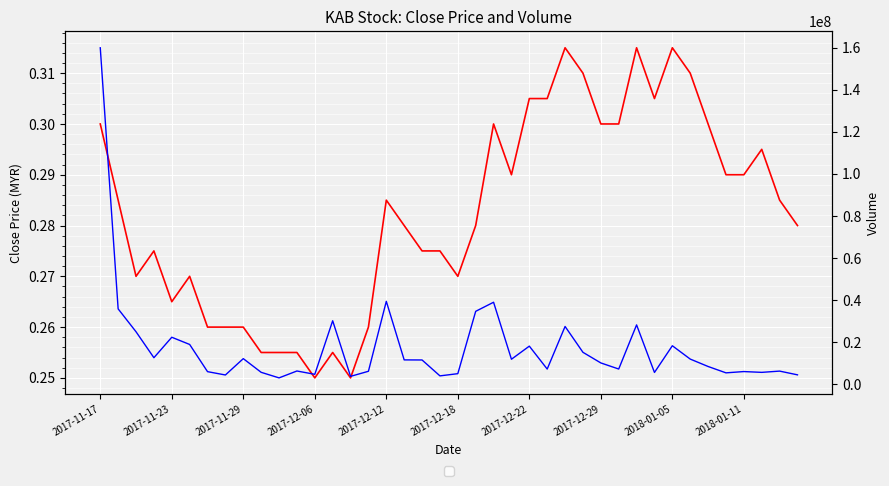

How many lines are shown in the chart?

2